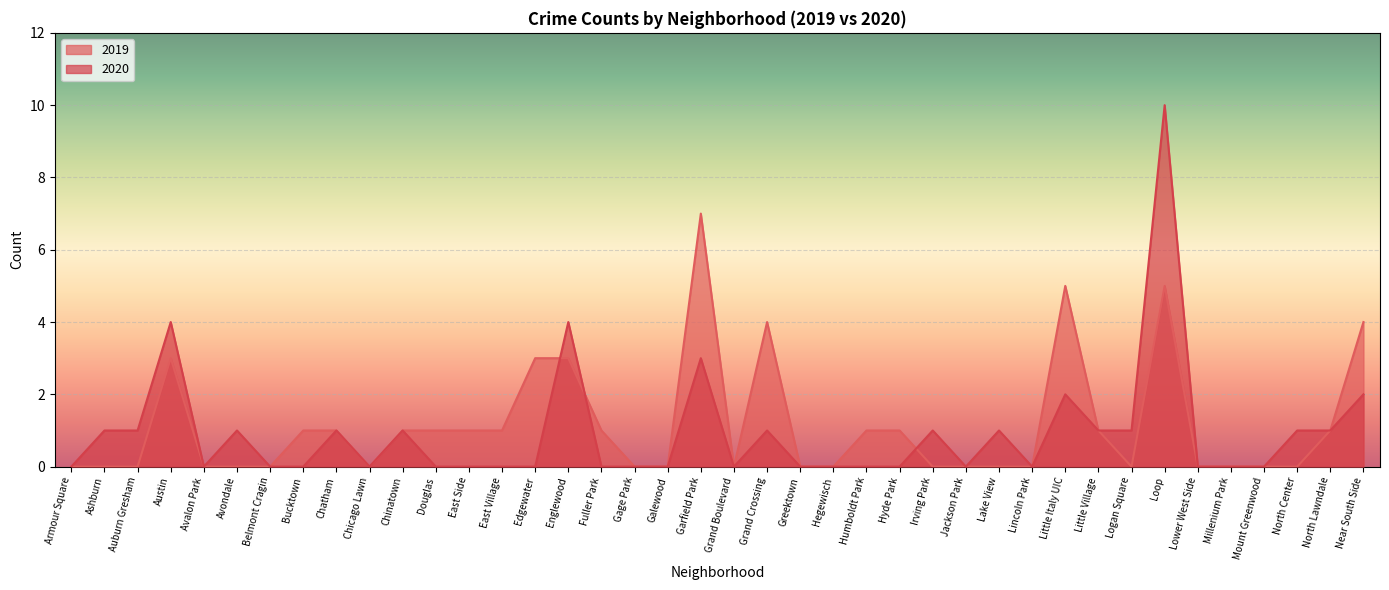

In 2020, how many points are lower than both neighbors (excluding endpoints)?

5